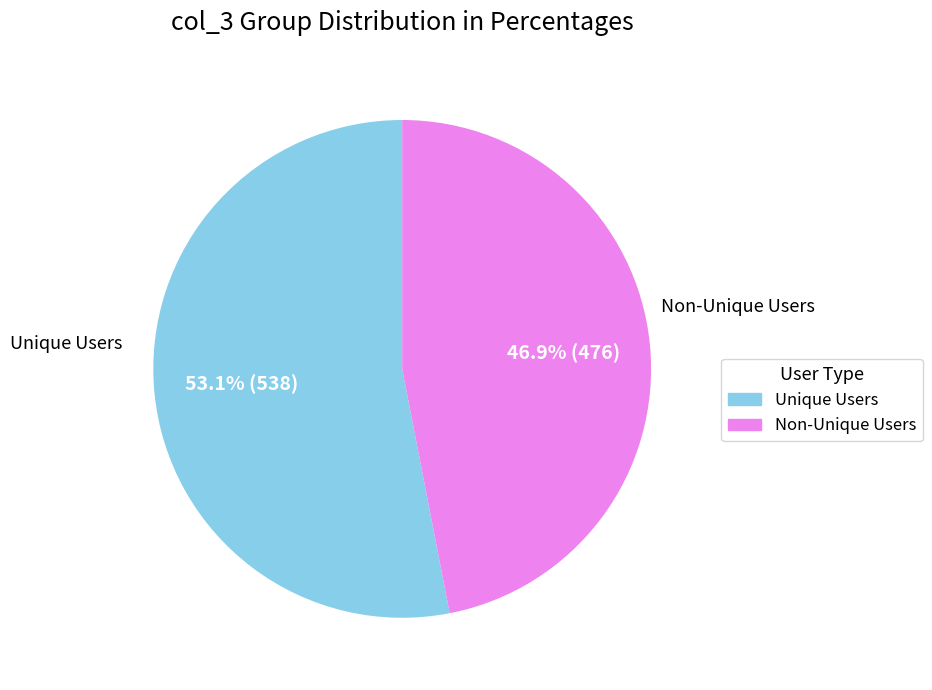

Is there a majority slice in this chart?

Yes